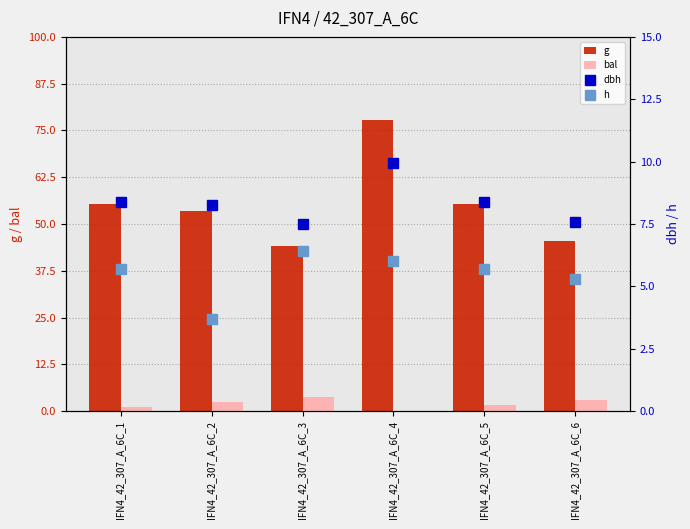

What is the difference between the g values at IFN4_42_307_A_6C_6 and IFN4_42_307_A_6C_2?

8.1